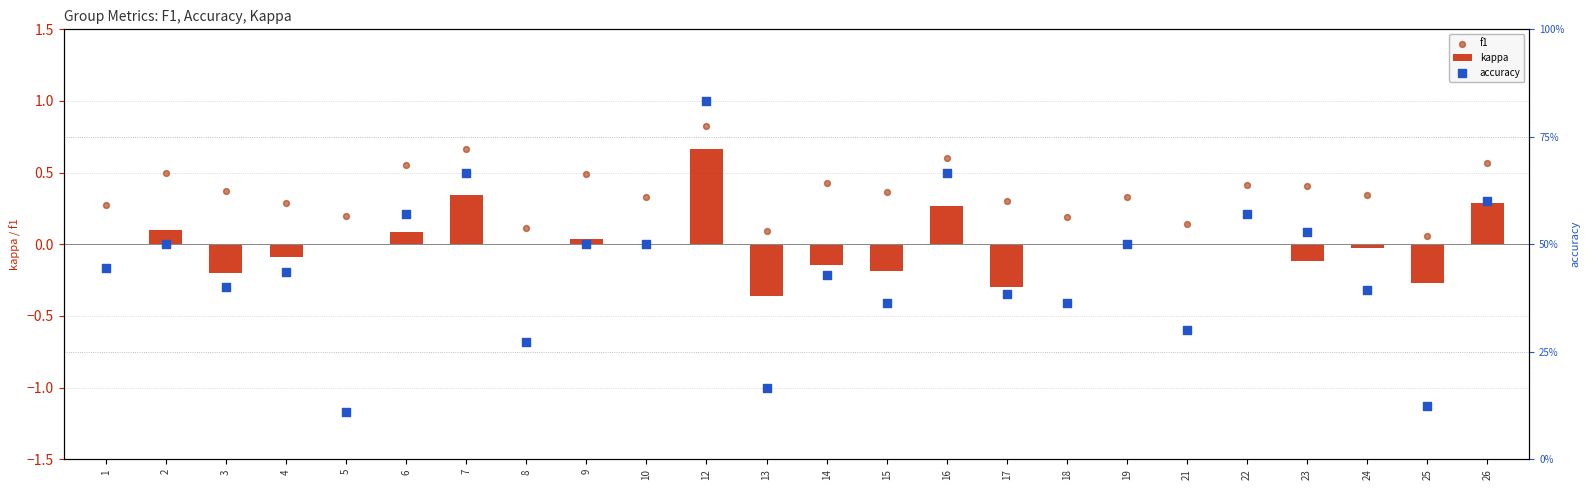

Which series reaches the maximum Y coordinate?

accuracy